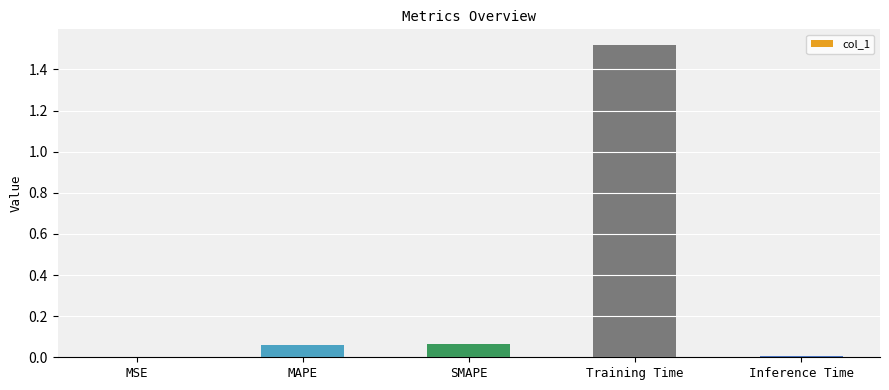

Is it true that the value at MSE is 0.0?

True